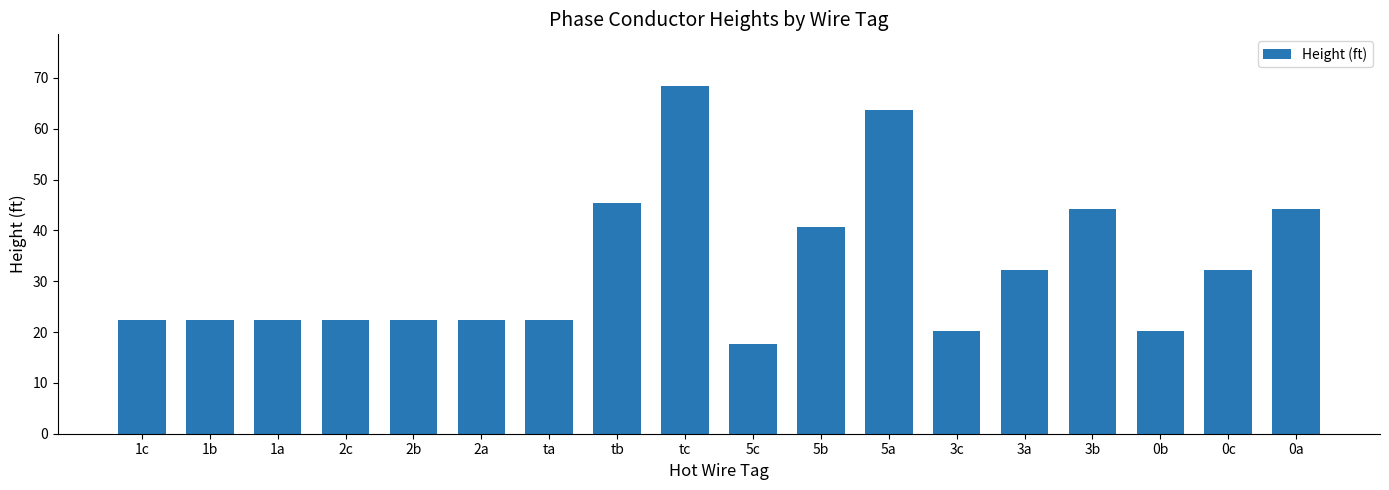

What is the change in value from 2b to 3a?

+9.8